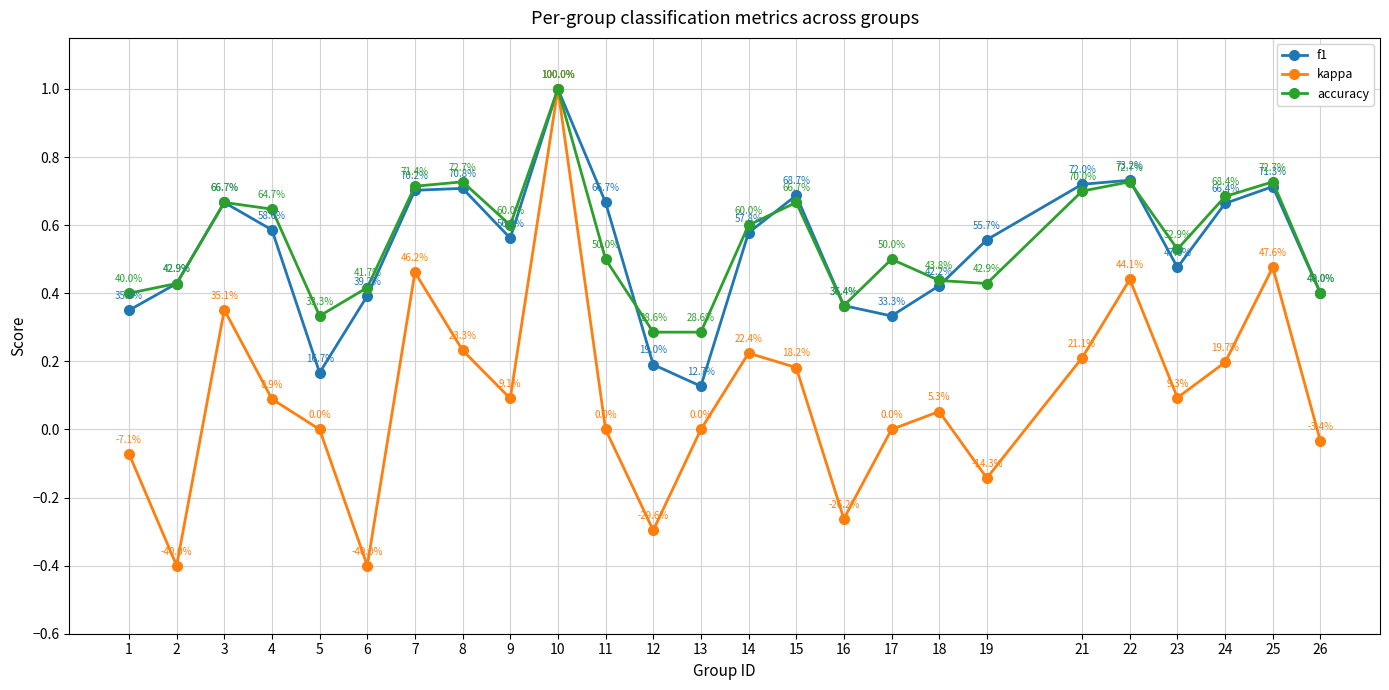

True or false: f1 has a value of 0.5 at 21.

False